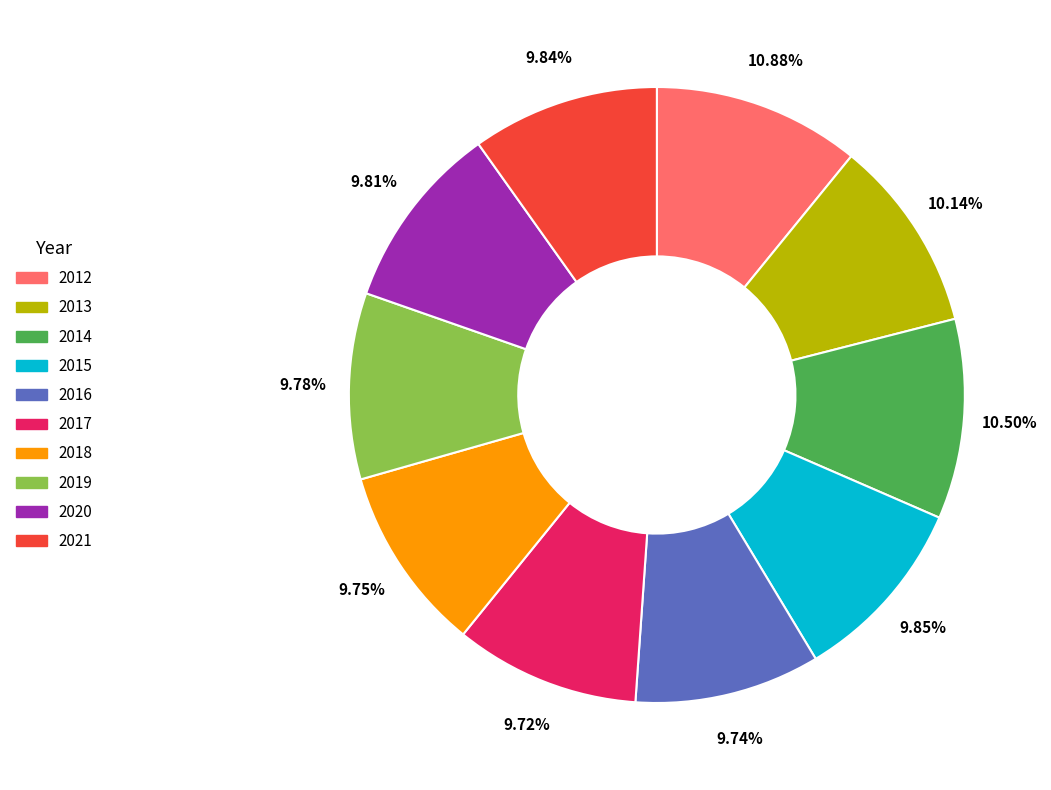

What percentage is the 2019 slice, to the nearest percent?

10%